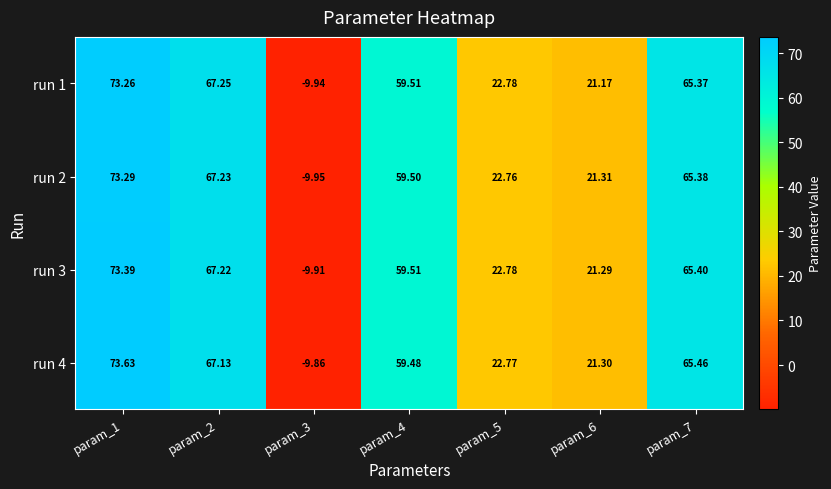

Rank the series by their maximum value, from highest to lowest.

run 4, run 3, run 2, run 1